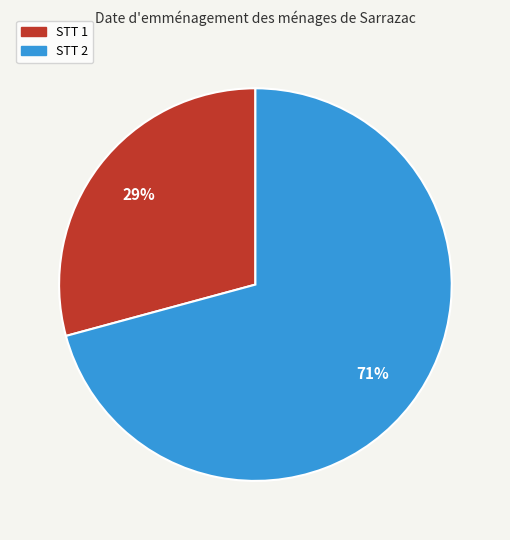

To the nearest percent, what is the difference between the largest and smallest slice percentages?

42%